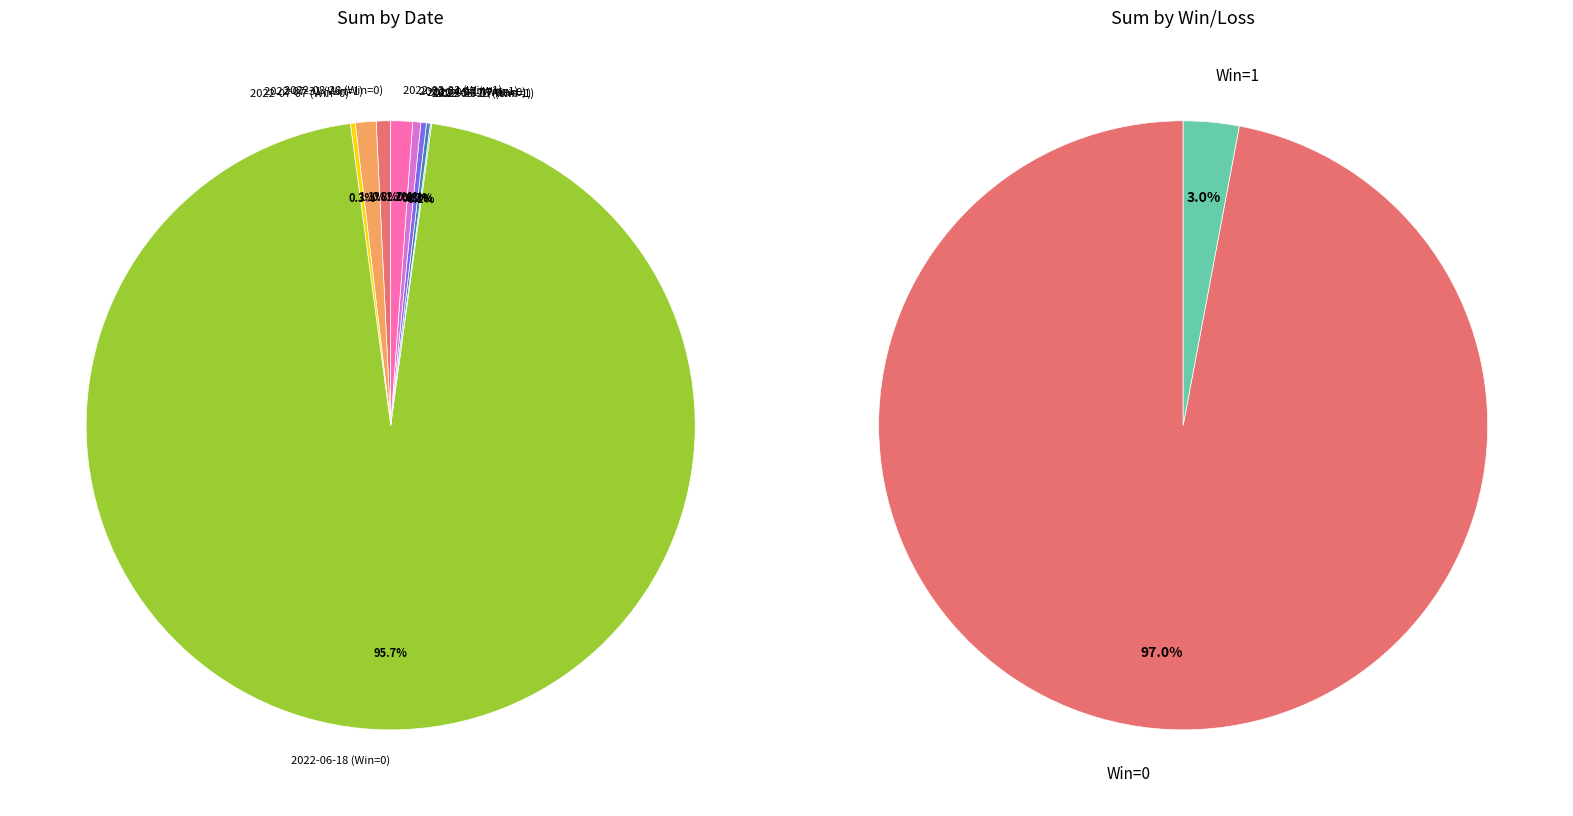

To the nearest percent, what is the average slice percentage?

11%